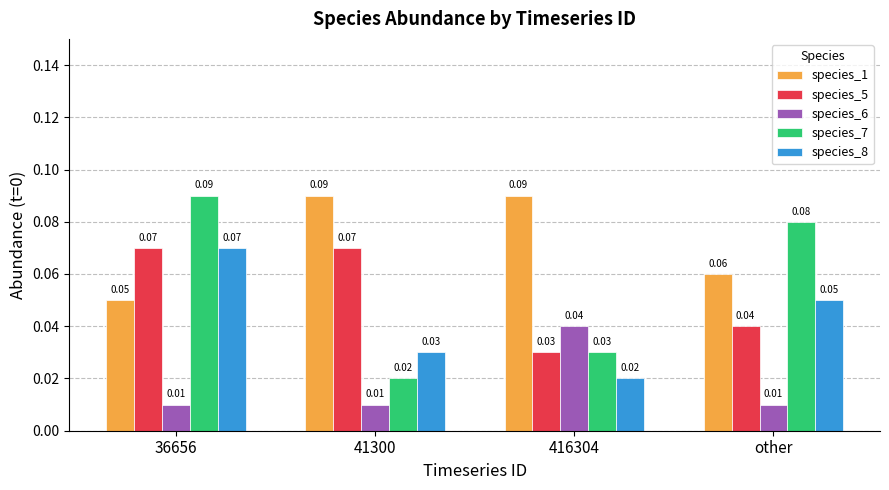

Rank the series at 41300 from lowest to highest value.

species_6, species_7, species_8, species_5, species_1